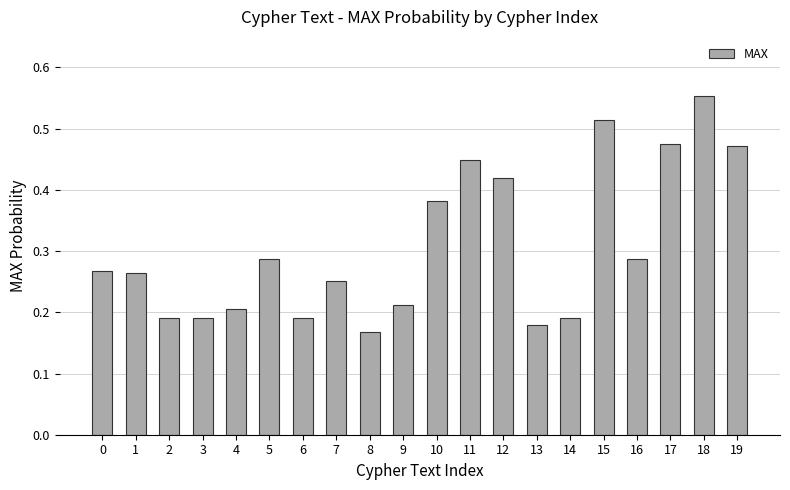

Is it true that the value at 1 is 0.1?

False